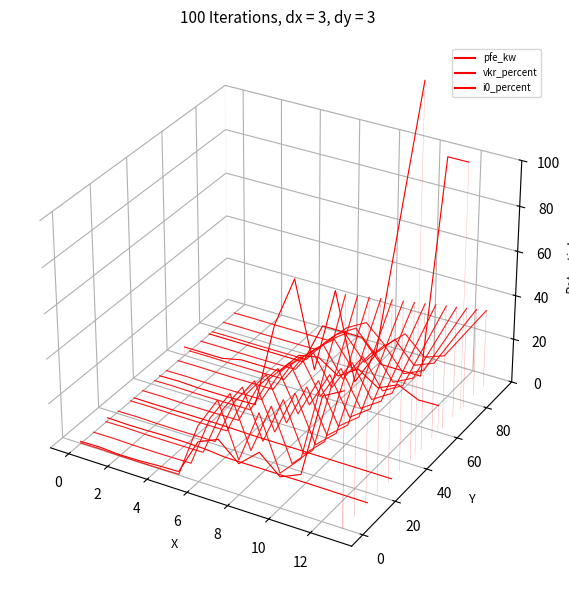

Where is the first local minimum for vk_percent?

8